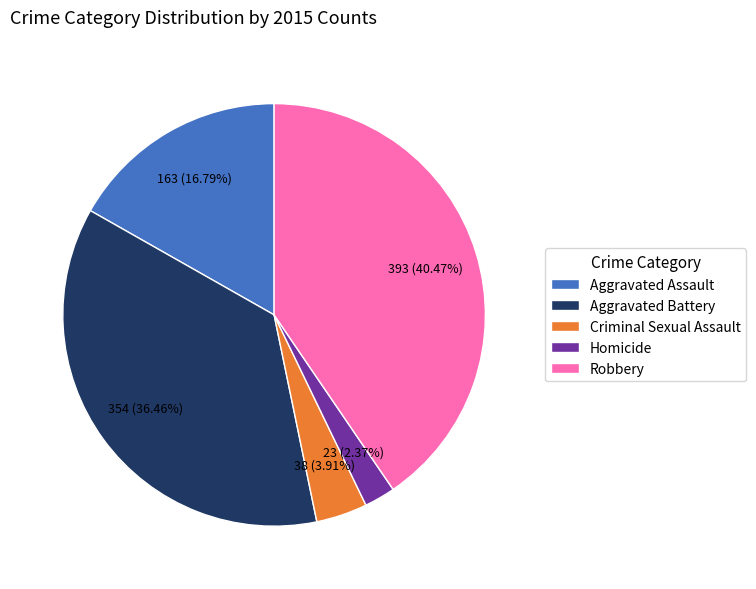

Which slice is the smallest?

Homicide